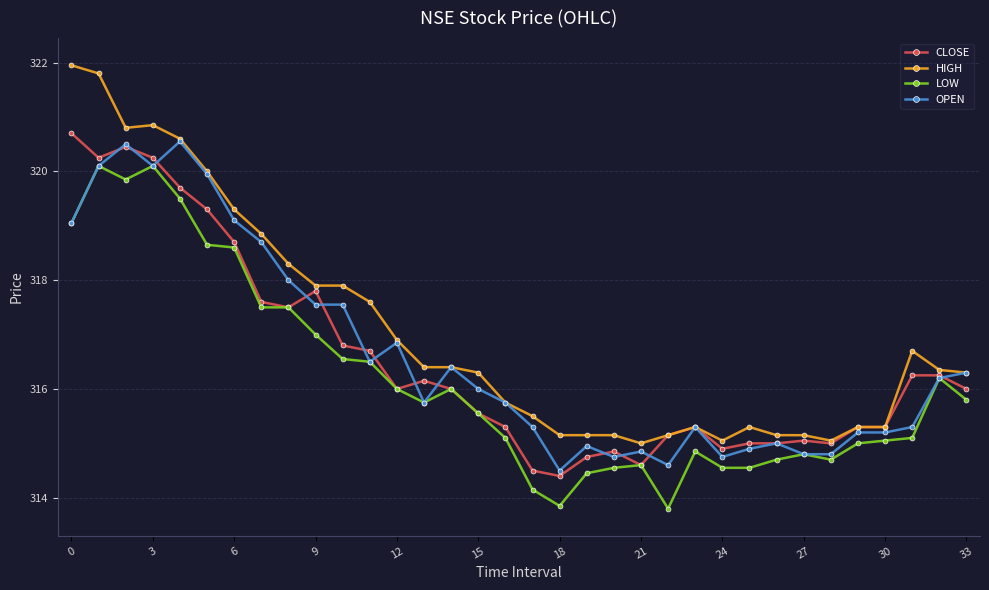

Does the chart display data point markers on the line(s)?

Yes